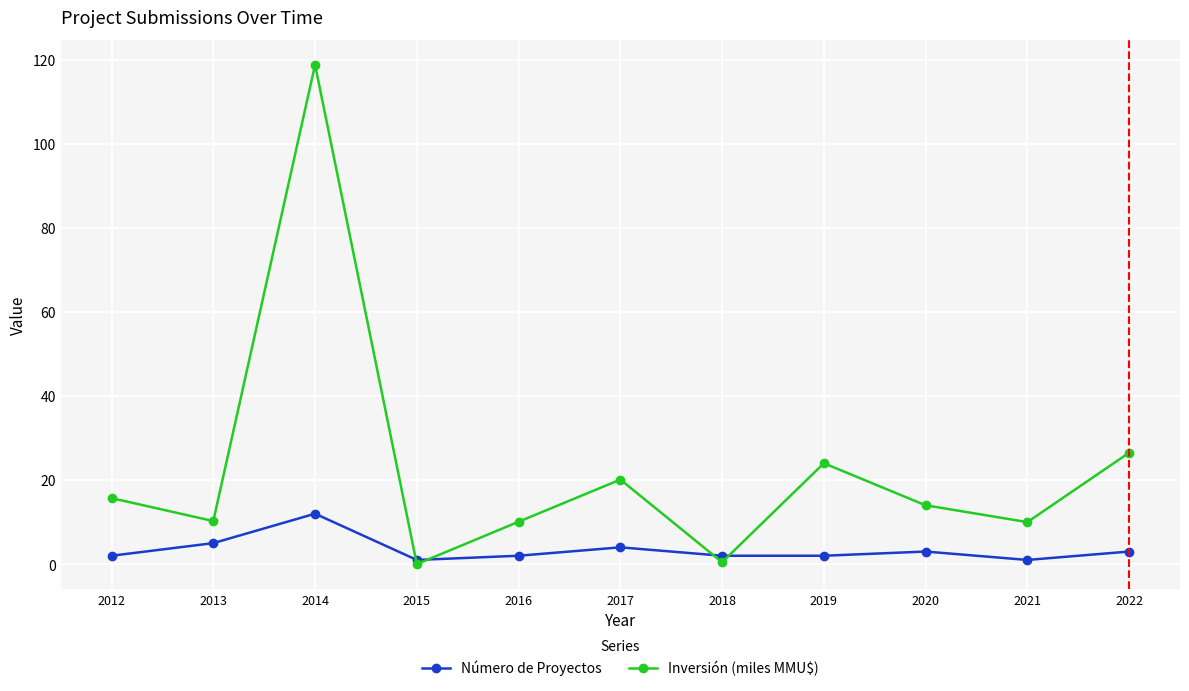

What are all the series names shown in the legend?

Número de Proyectos, Inversión (miles MMU$)